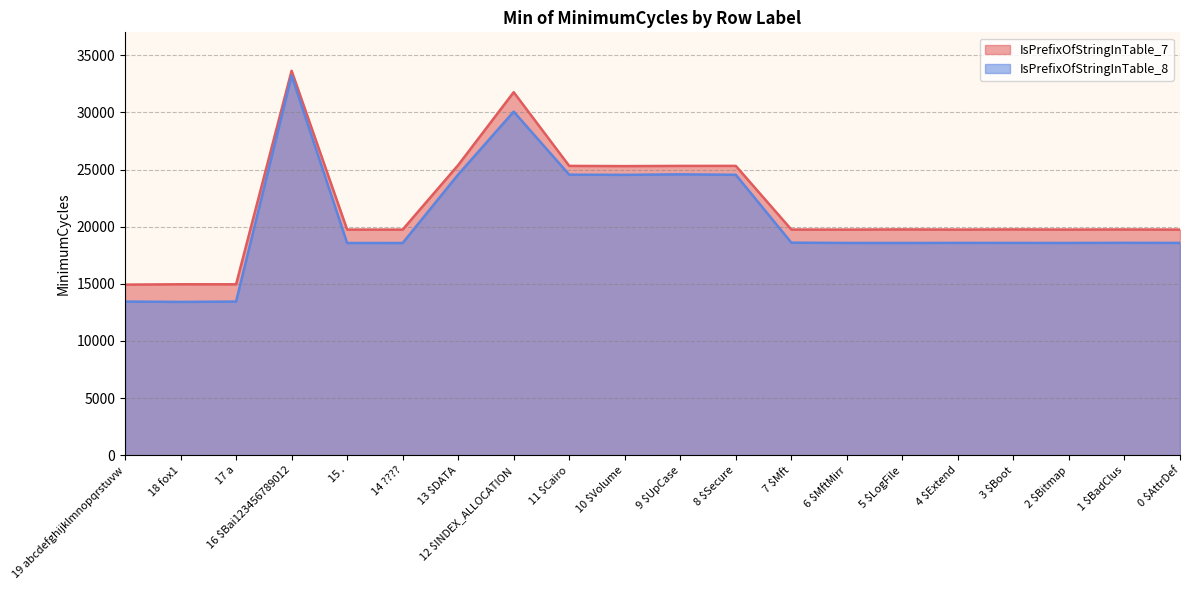

What is the value of the IsPrefixOfStringInTable_8 point at the 11th from the left?

24584